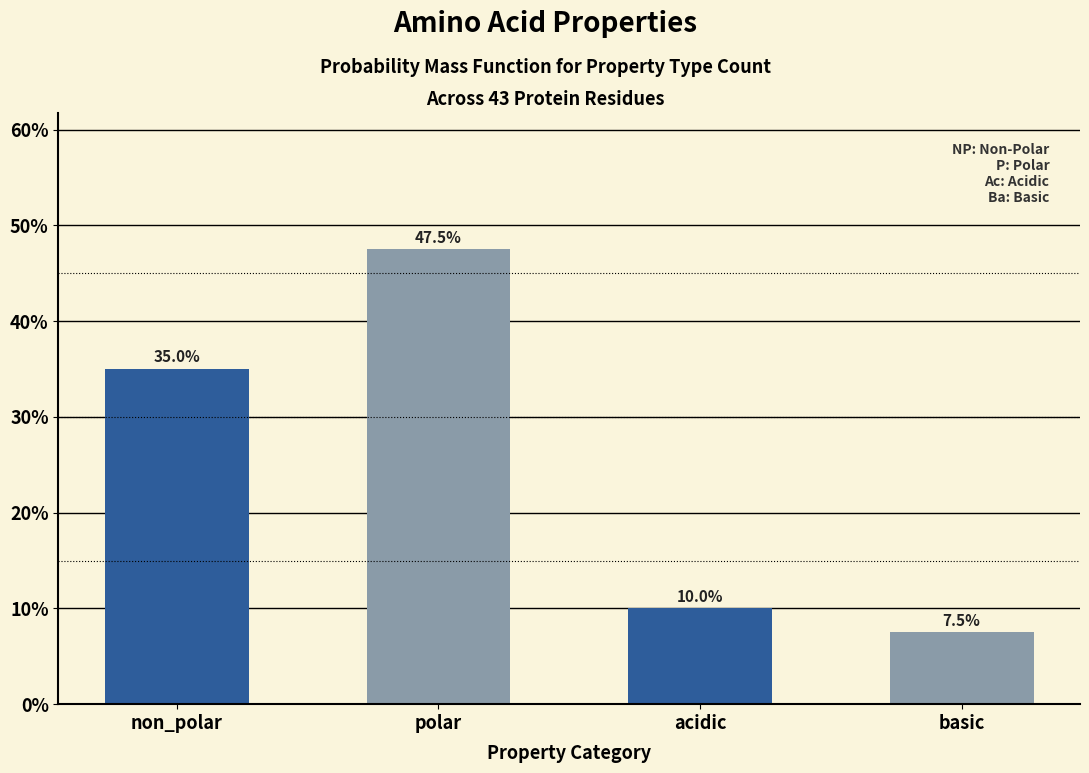

Reading left to right, what are all the values shown in this chart?

35.0	47.5	10.0	7.5